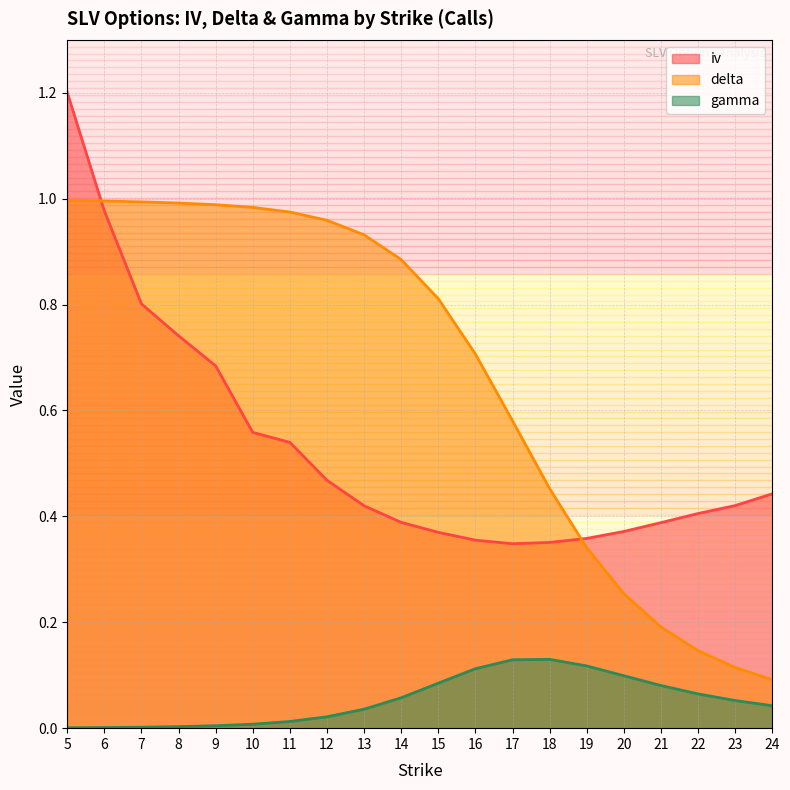

How many interior local valleys does the iv series have?

1